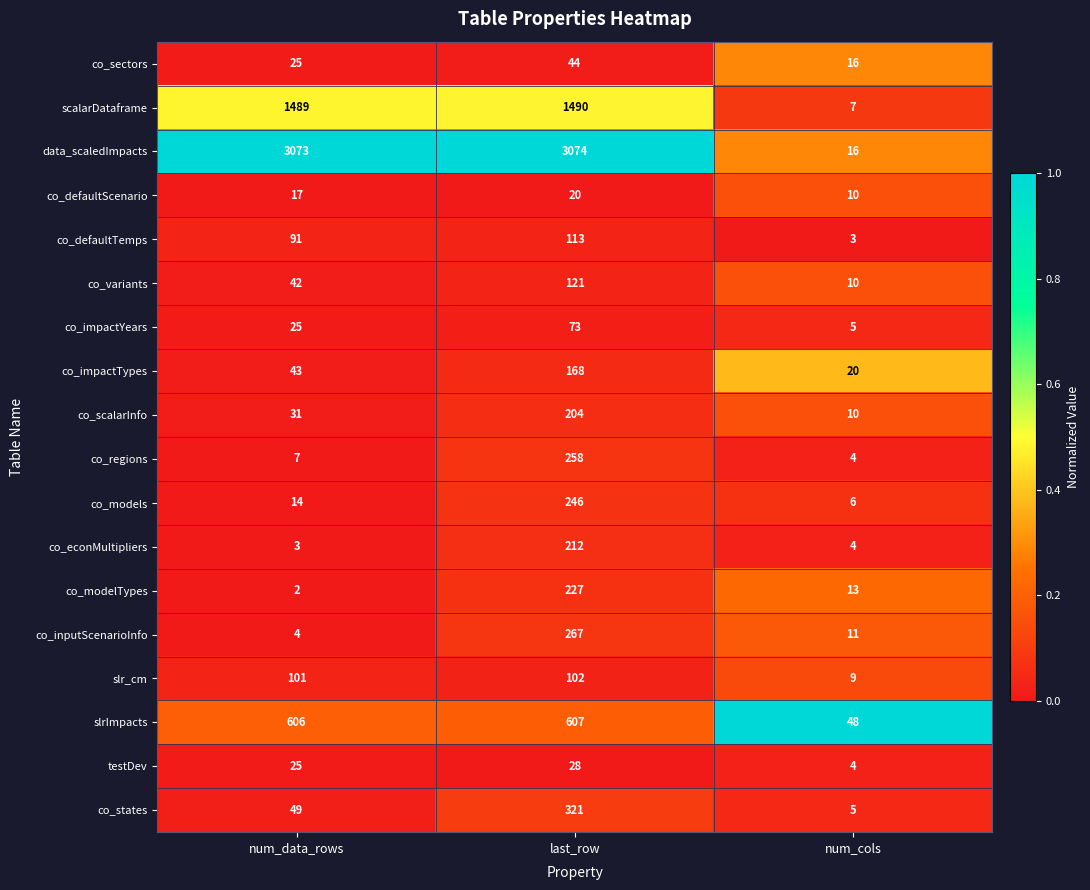

Which series has the largest range (max minus min)?

data_scaledImpacts